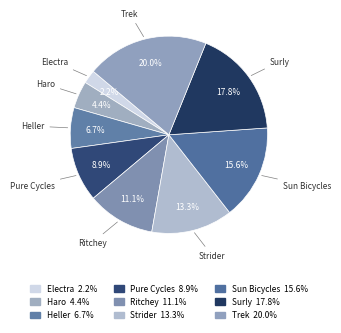

Does Trek represent more than half of the total?

No